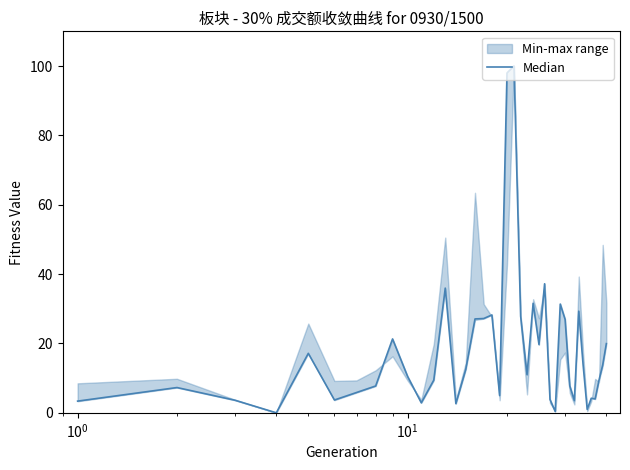

What is the difference between the second highest and second lowest values?

97.6